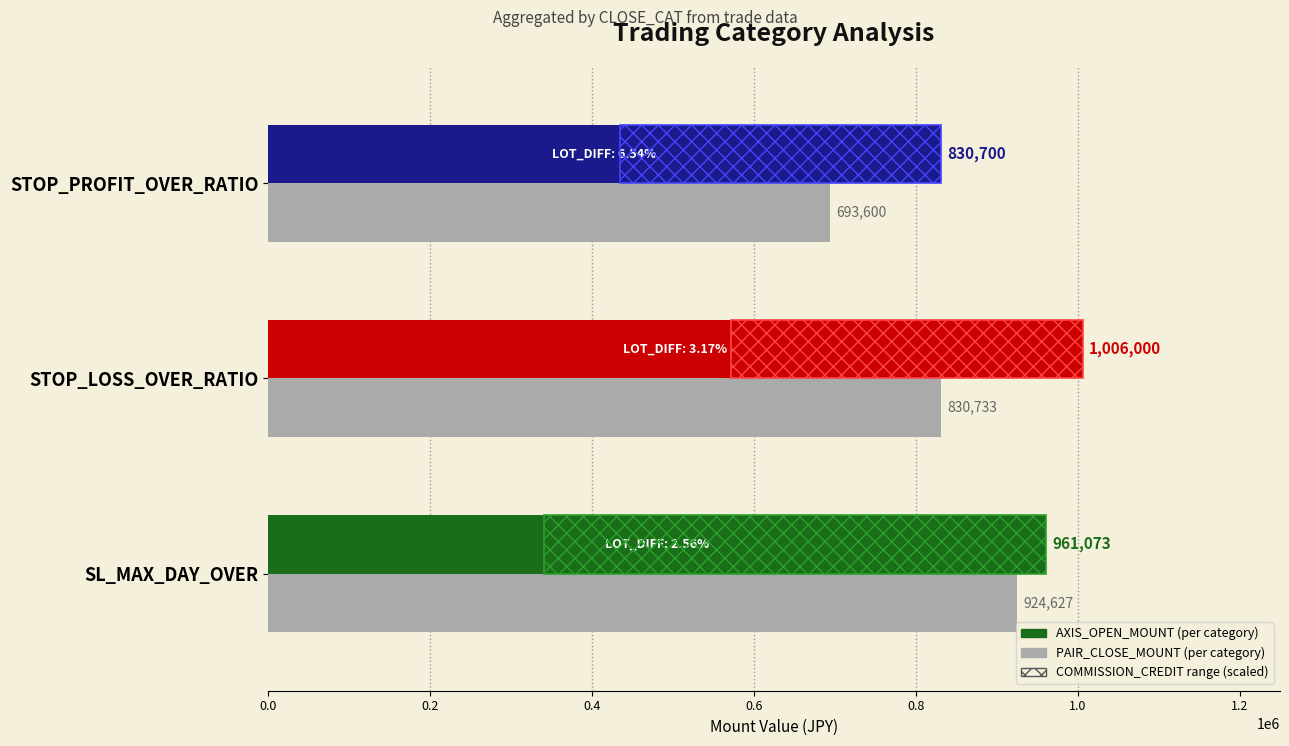

List the series in order of their peak value, highest first.

AXIS_OPEN_MOUNT, PAIR_CLOSE_MOUNT, COMMISSION_CREDIT (scaled)